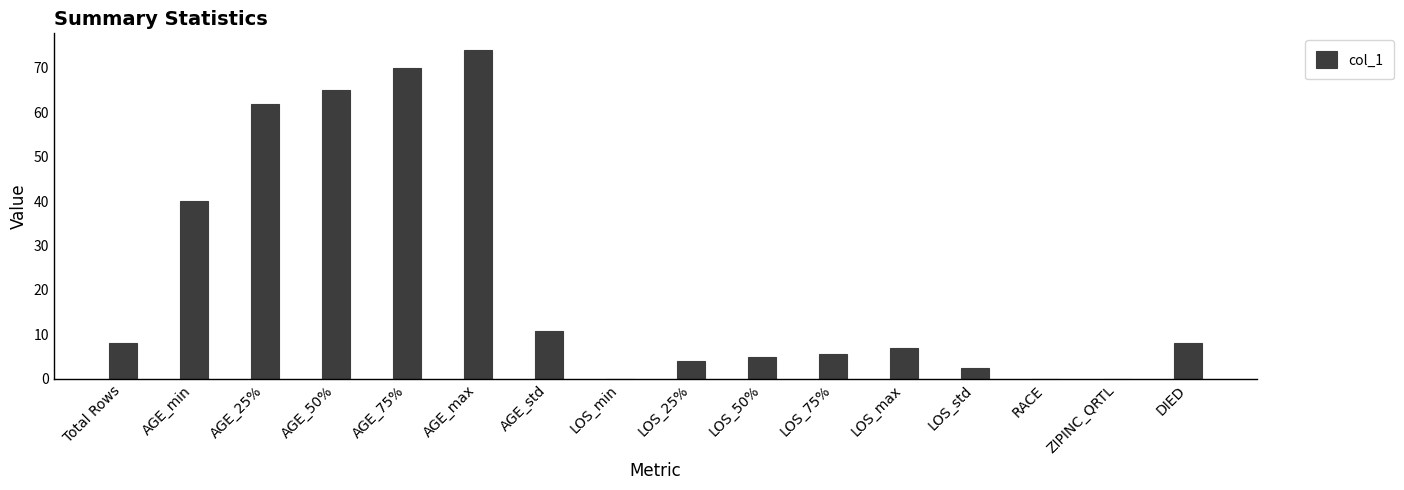

What is the difference between the values at AGE_std and AGE_min?

29.2